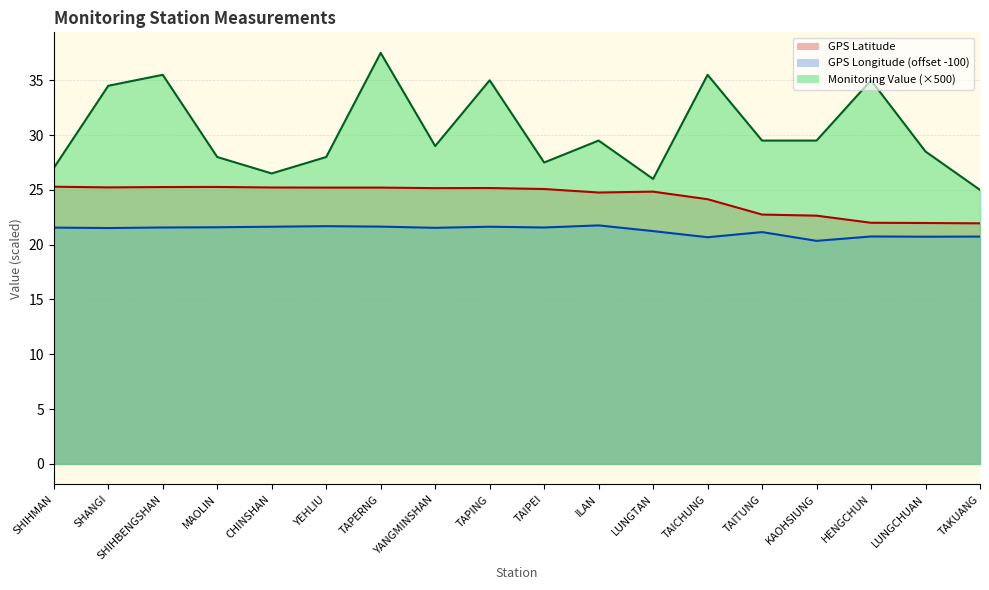

True or false: GPS經度 and 監測值(微西弗/時) cross at least once.

False